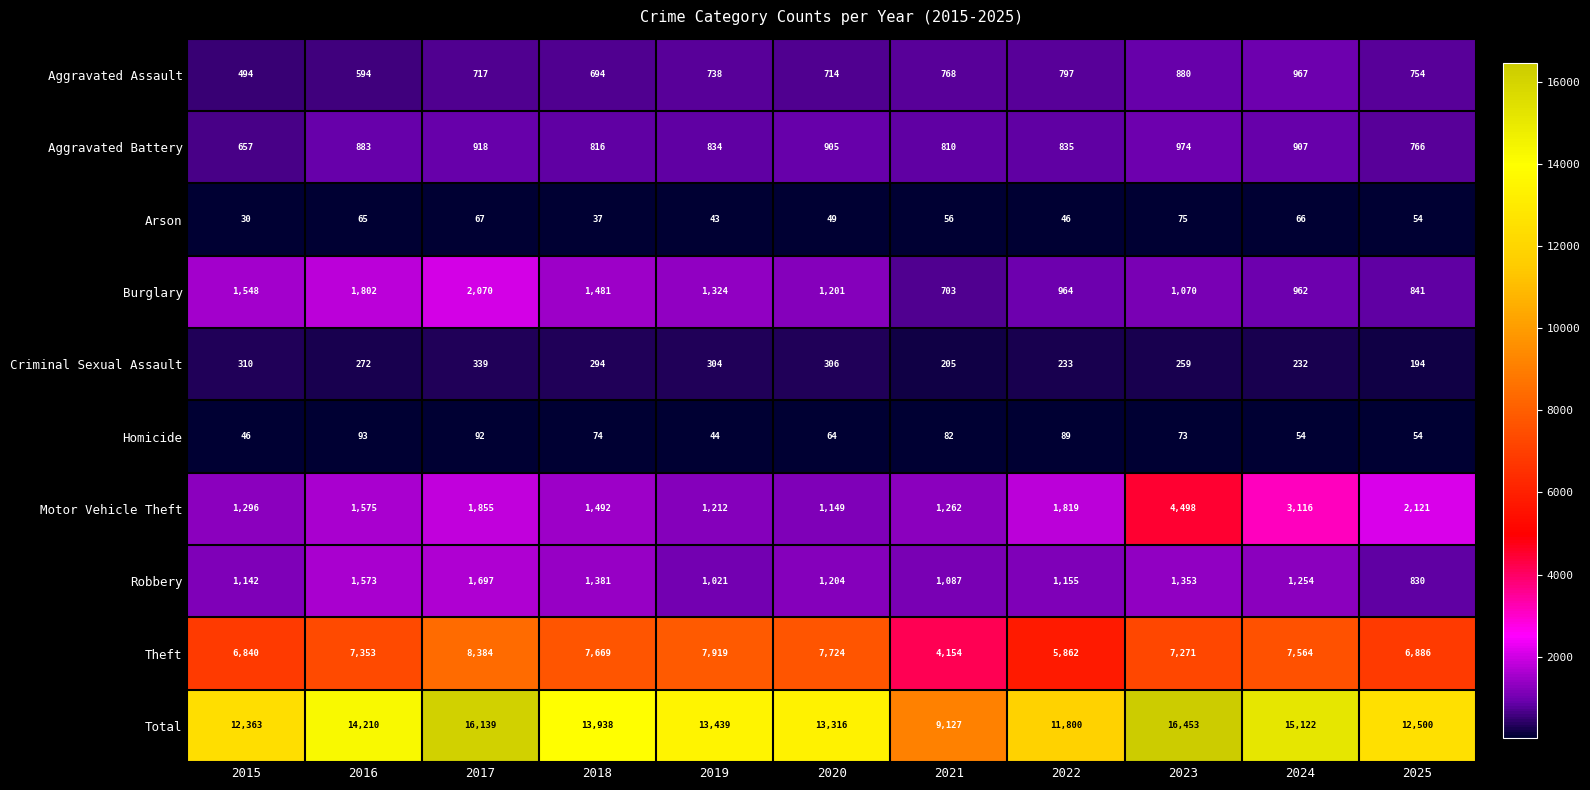

The Aggravated Battery series shows 418 at 2018. True or false?

False